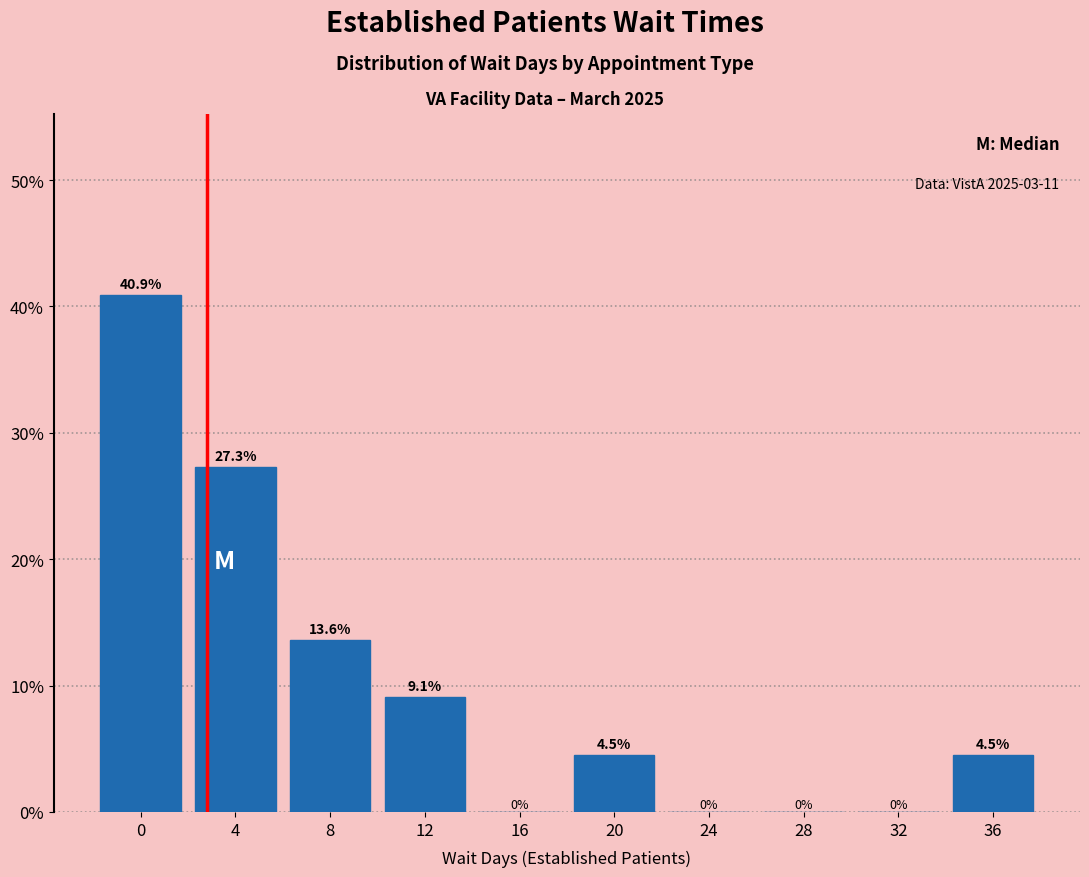

Reading left to right, what are all the values shown in this chart?

0=40.9	4=27.3	8=13.6	12=9.1	16=0.0	20=4.5	24=0.0	28=0.0	32=0.0	36=4.5